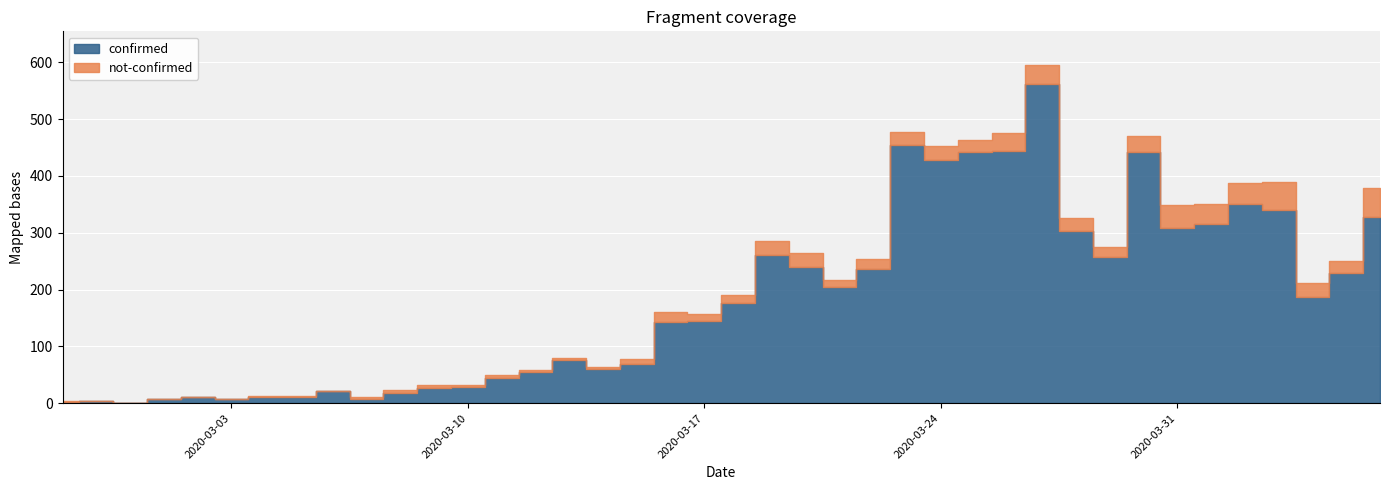

What is the spread (max minus min) of values at 2020-02-29?

1